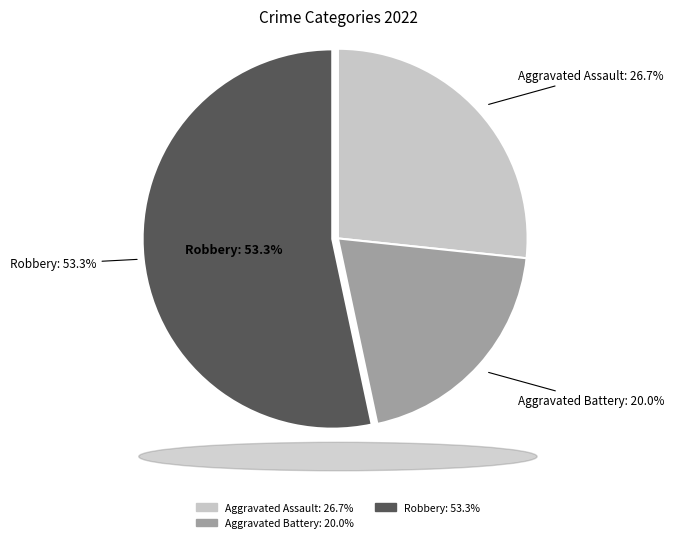

To the nearest percent, what portion does Aggravated Battery represent?

20%